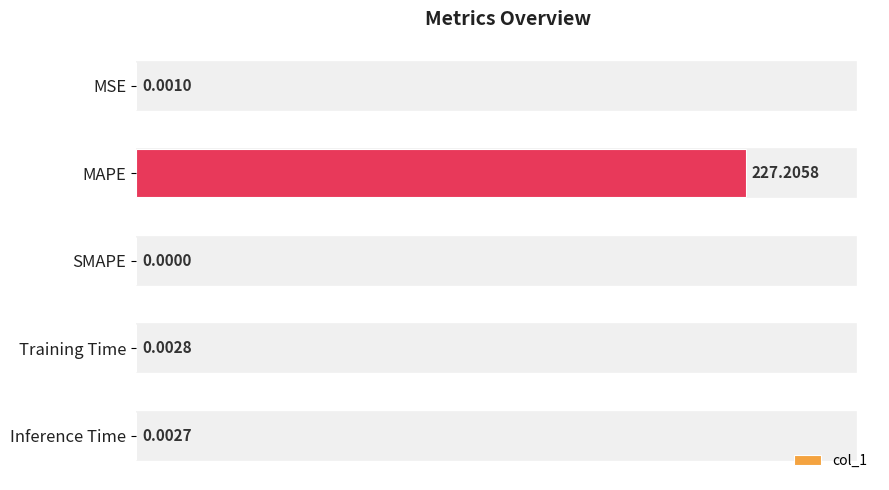

Are the bars horizontal?

Yes